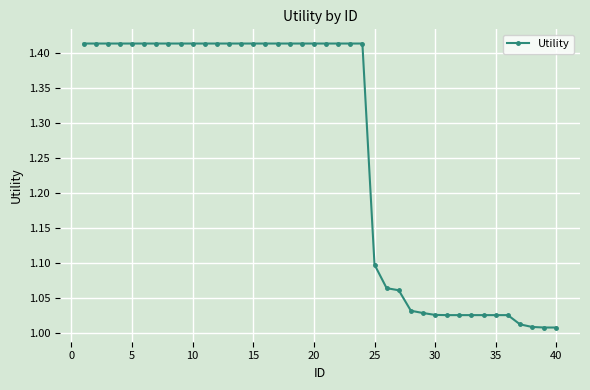

What is the average value?

1.3